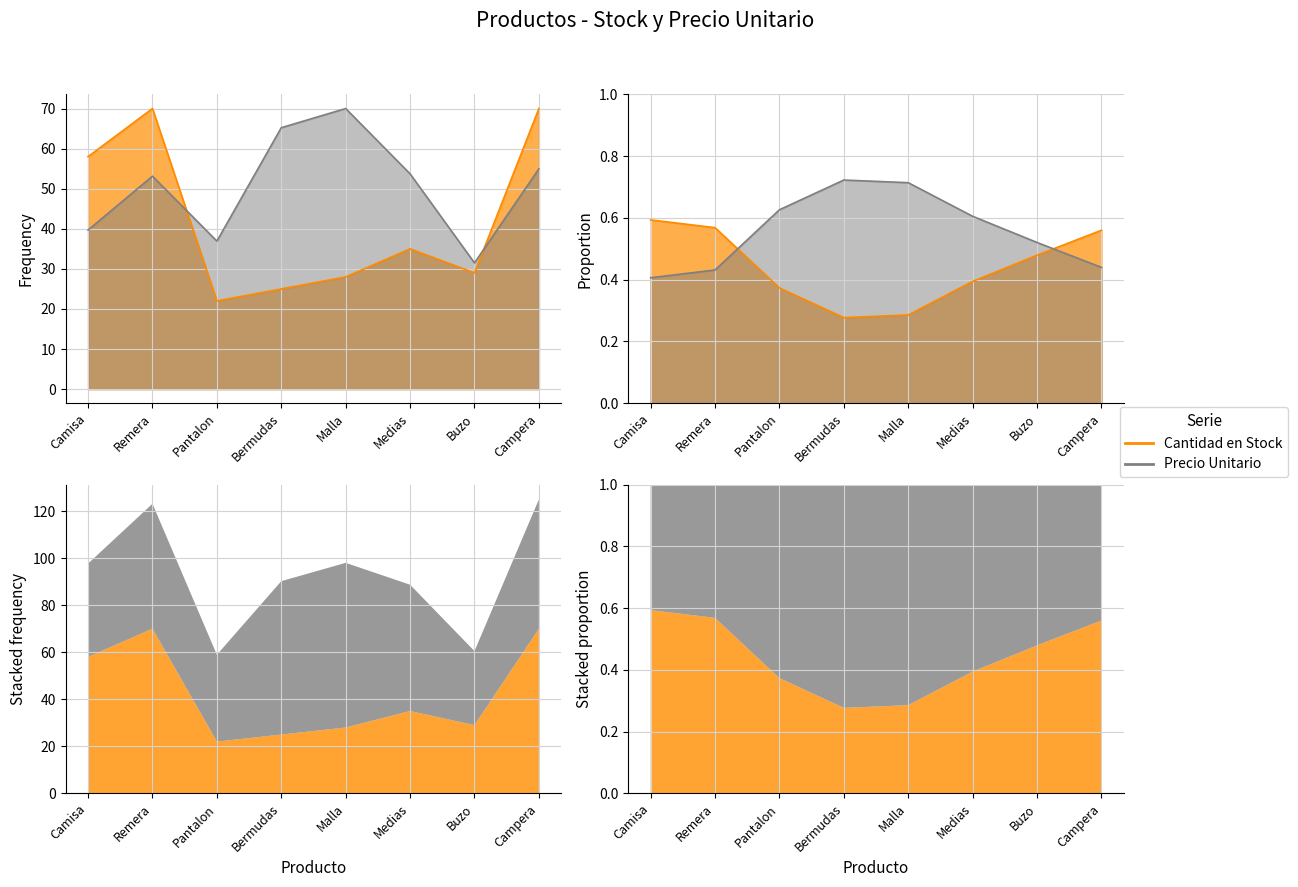

Which series has the largest total across all categories?

Precio Unitario